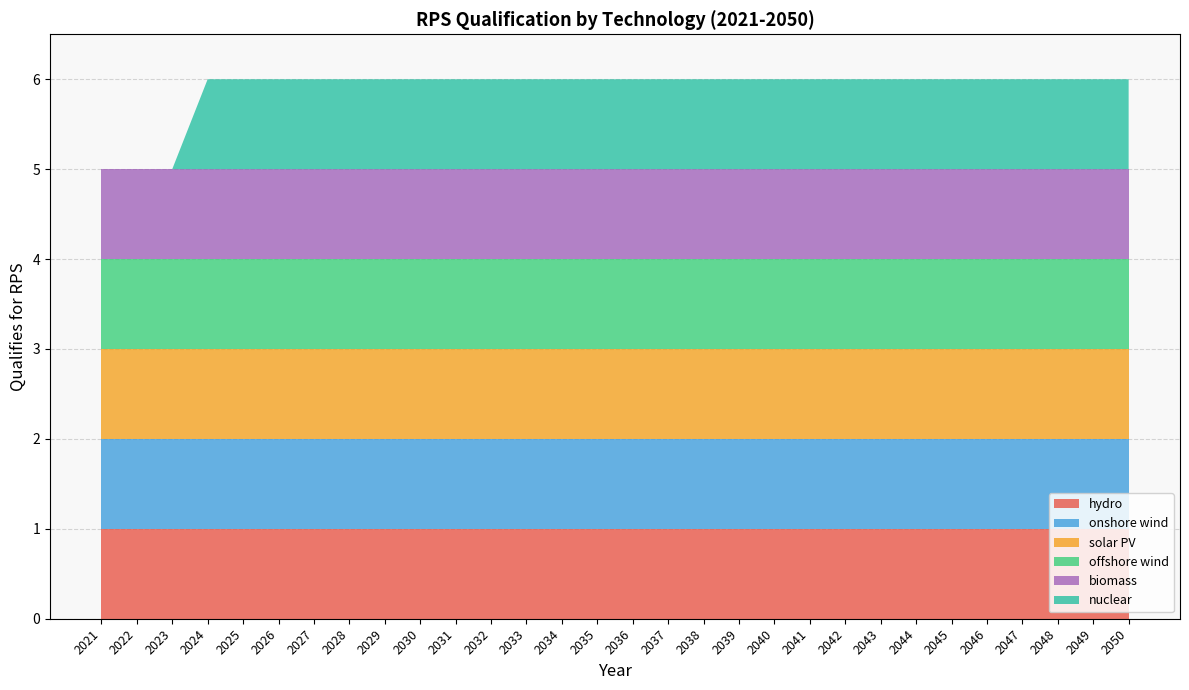

Reading left to right, transcribe all the data shown in this chart.

hydro: 2021=1	2022=1	2023=1	2024=1	2025=1	2026=1	2027=1	2028=1	2029=1	2030=1	2031=1	2032=1	2033=1	2034=1	2035=1	2036=1	2037=1	2038=1	2039=1	2040=1	2041=1	2042=1	2043=1	2044=1	2045=1	2046=1	2047=1	2048=1	2049=1	2050=1
onshore wind: 2021=1	2022=1	2023=1	2024=1	2025=1	2026=1	2027=1	2028=1	2029=1	2030=1	2031=1	2032=1	2033=1	2034=1	2035=1	2036=1	2037=1	2038=1	2039=1	2040=1	2041=1	2042=1	2043=1	2044=1	2045=1	2046=1	2047=1	2048=1	2049=1	2050=1
solar PV: 2021=1	2022=1	2023=1	2024=1	2025=1	2026=1	2027=1	2028=1	2029=1	2030=1	2031=1	2032=1	2033=1	2034=1	2035=1	2036=1	2037=1	2038=1	2039=1	2040=1	2041=1	2042=1	2043=1	2044=1	2045=1	2046=1	2047=1	2048=1	2049=1	2050=1
offshore wind: 2021=1	2022=1	2023=1	2024=1	2025=1	2026=1	2027=1	2028=1	2029=1	2030=1	2031=1	2032=1	2033=1	2034=1	2035=1	2036=1	2037=1	2038=1	2039=1	2040=1	2041=1	2042=1	2043=1	2044=1	2045=1	2046=1	2047=1	2048=1	2049=1	2050=1
biomass: 2021=1	2022=1	2023=1	2024=1	2025=1	2026=1	2027=1	2028=1	2029=1	2030=1	2031=1	2032=1	2033=1	2034=1	2035=1	2036=1	2037=1	2038=1	2039=1	2040=1	2041=1	2042=1	2043=1	2044=1	2045=1	2046=1	2047=1	2048=1	2049=1	2050=1
nuclear: 2021=0	2022=0	2023=0	2024=1	2025=1	2026=1	2027=1	2028=1	2029=1	2030=1	2031=1	2032=1	2033=1	2034=1	2035=1	2036=1	2037=1	2038=1	2039=1	2040=1	2041=1	2042=1	2043=1	2044=1	2045=1	2046=1	2047=1	2048=1	2049=1	2050=1